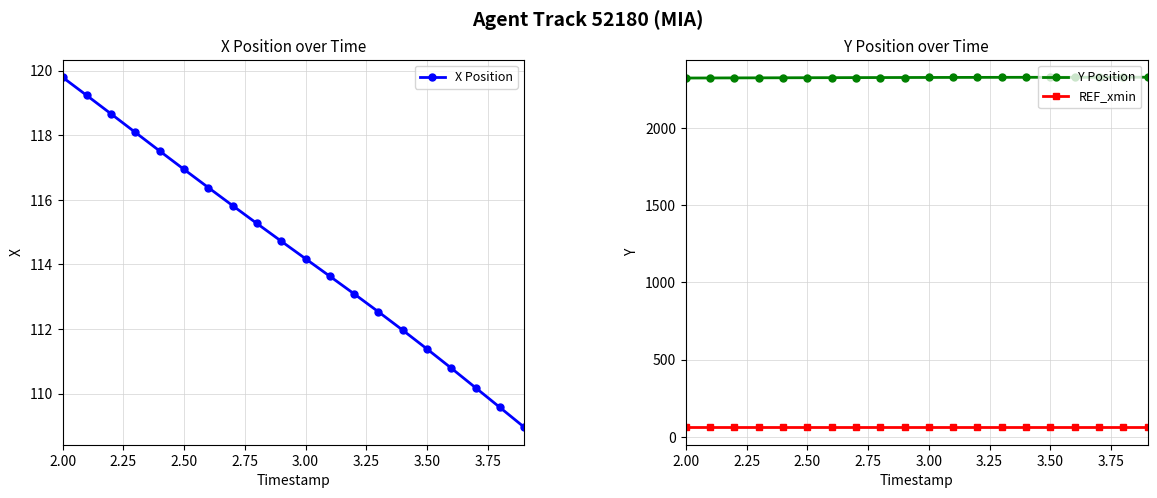

What is the highest value of the X Position series?

119.8